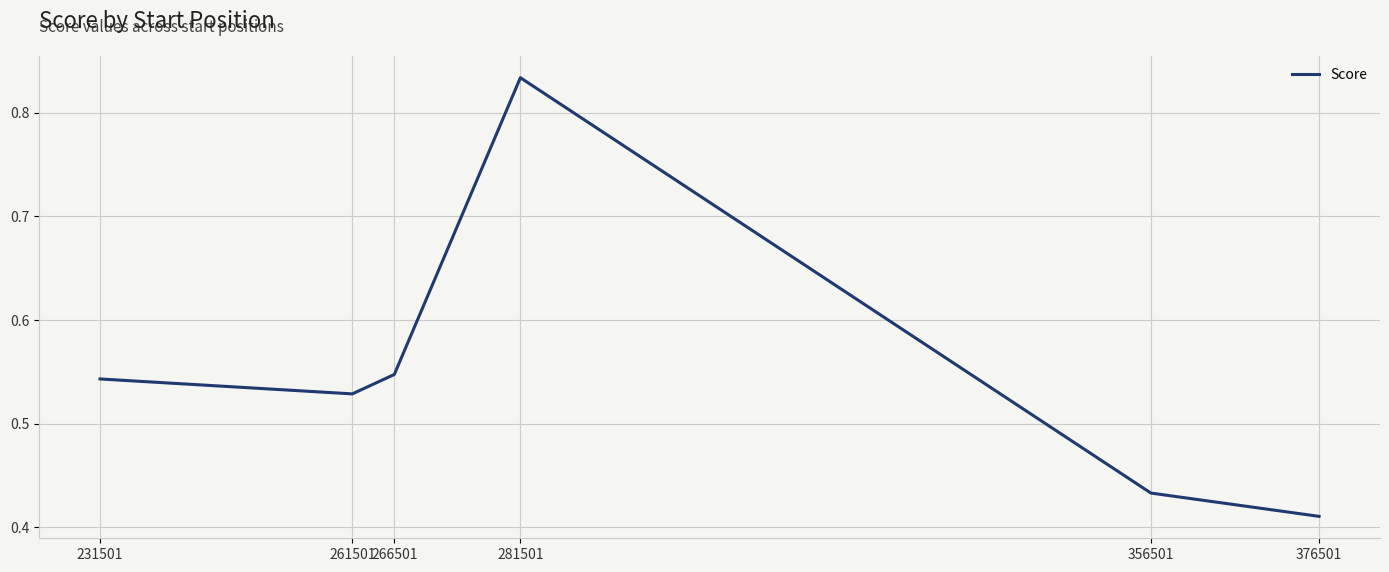

How many interior local peaks (higher than both neighbors) does the data have?

1